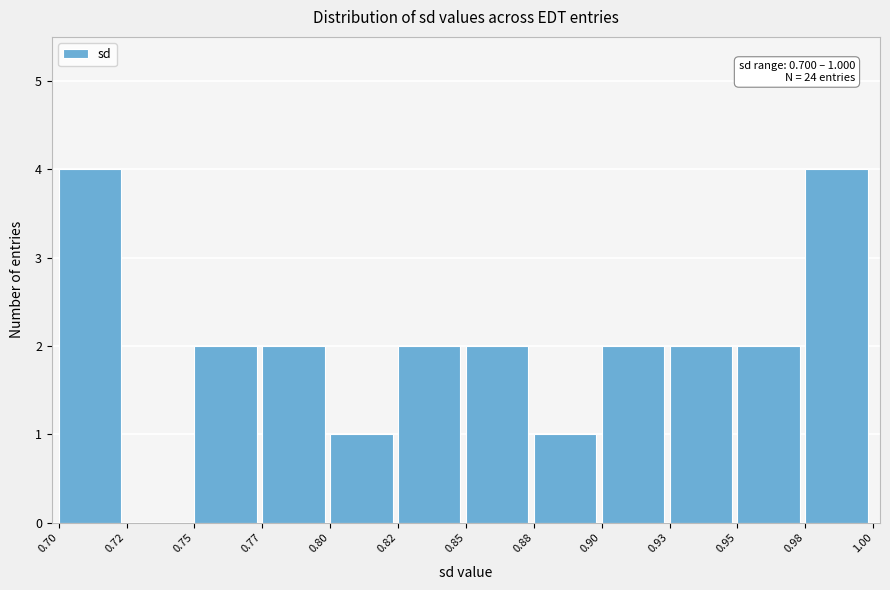

Reading right to left, extract all data points from this chart.

0.98=4	0.95=2	0.93=2	0.90=2	0.88=1	0.85=2	0.82=2	0.80=1	0.77=2	0.75=2	0.72=0	0.70=4